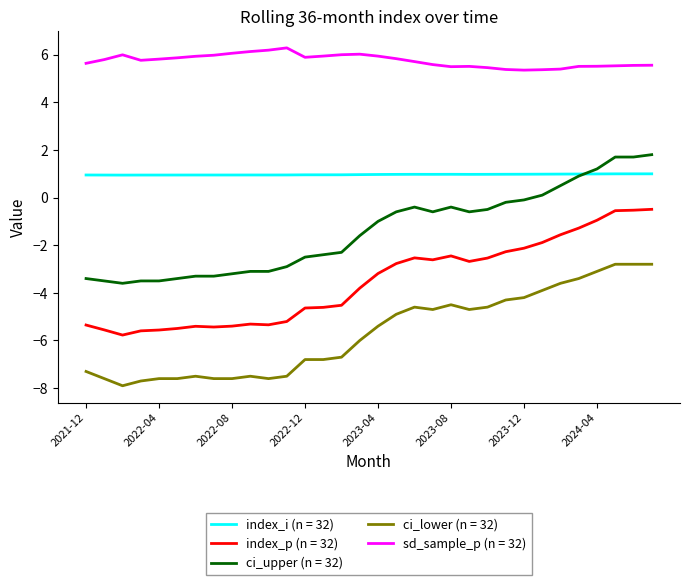

Which series has the largest total across all categories?

sd_sample_p (n = 32)